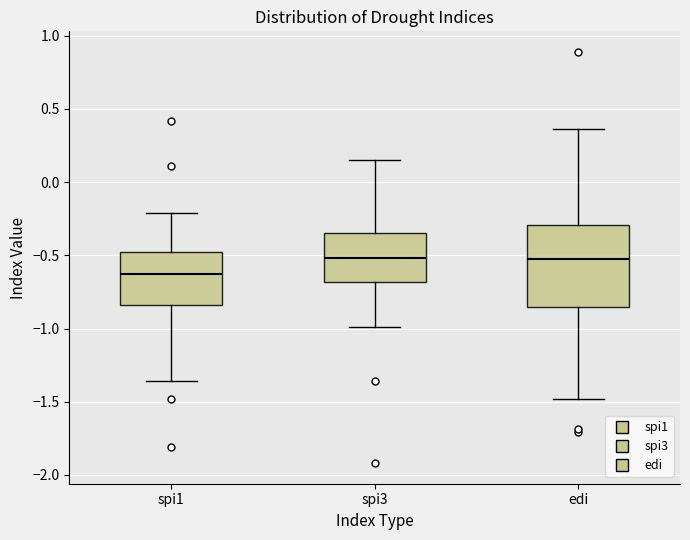

Reading left to right, transcribe this box plot: for each box, give where its median line is, the range the box spans, and where its two whiskers end, as read against the y-axis. The values are not printed on the chart, so give them approximately, as read against the axis.

spi1: median -0.60, box -0.85 to -0.50, whiskers -1.35 to -0.20
spi3: median -0.50, box -0.70 to -0.35, whiskers -1.00 to 0.15
edi: median -0.50, box -0.85 to -0.30, whiskers -1.50 to 0.35